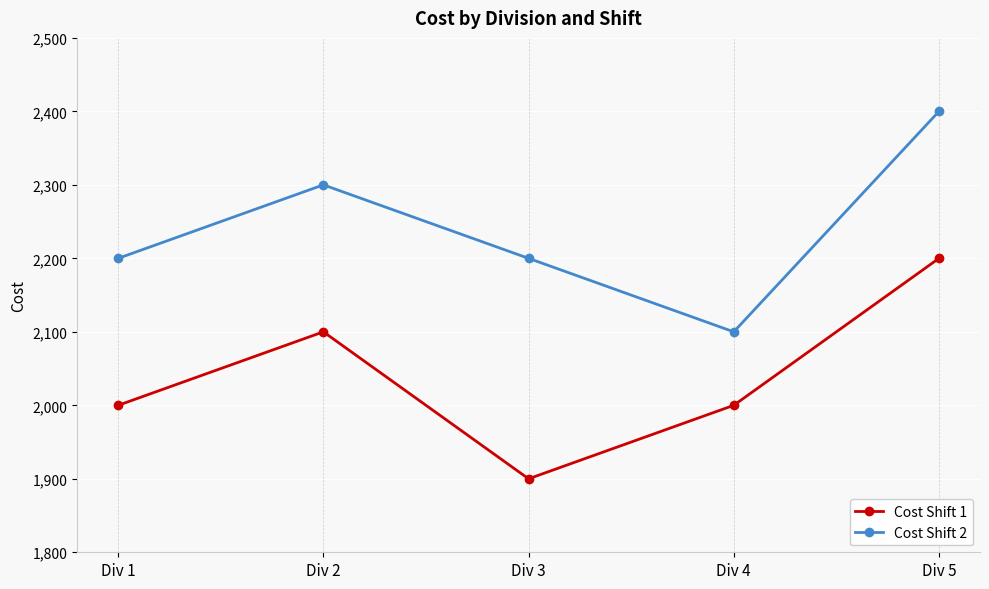

Does the chart have visible grid lines?

Yes